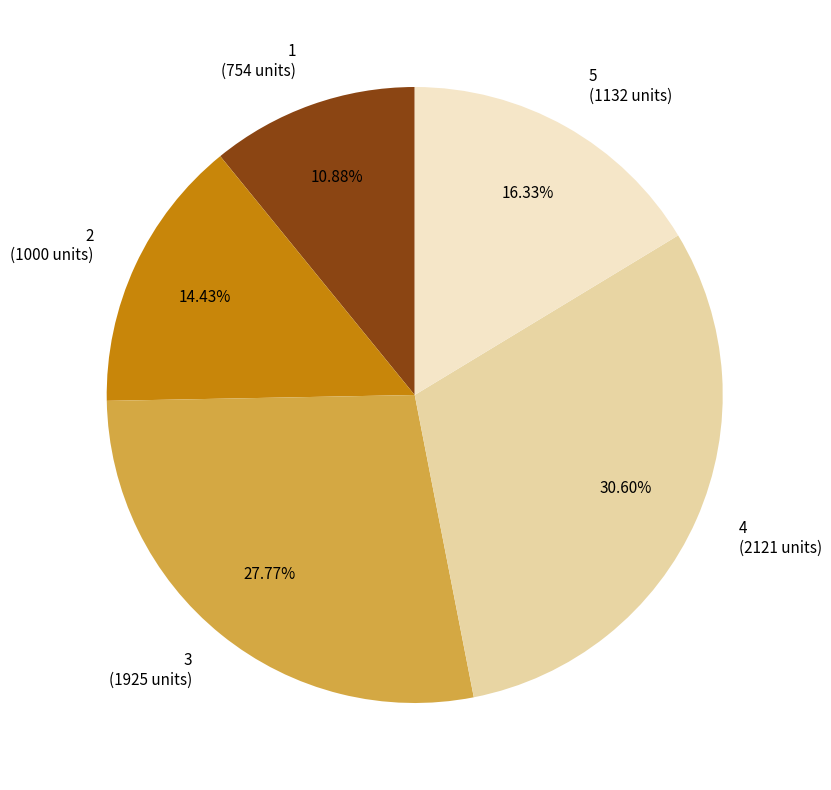

Count the number of slices in the pie.

5